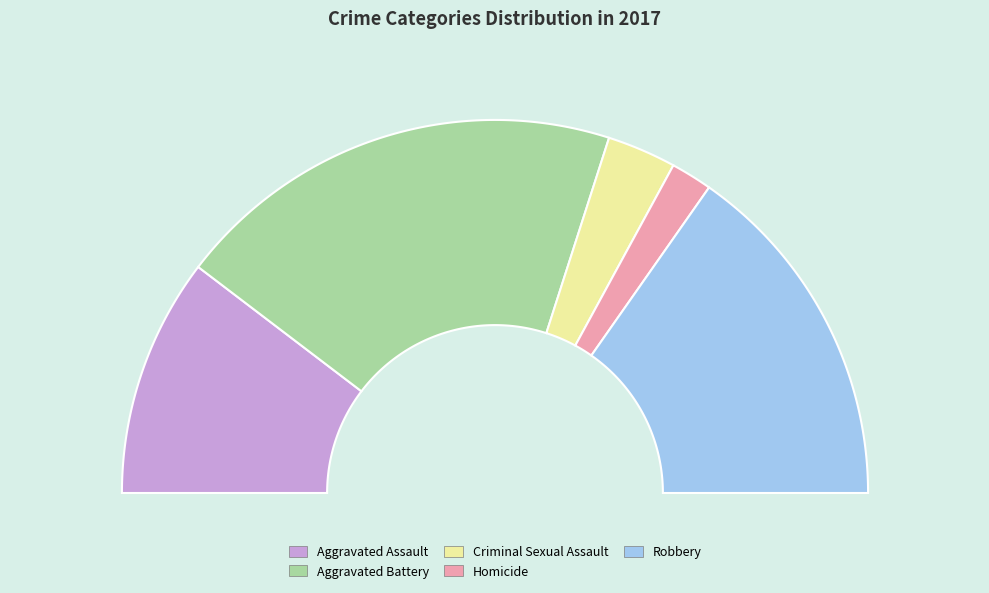

To the nearest percent, what is the average slice percentage?

20%